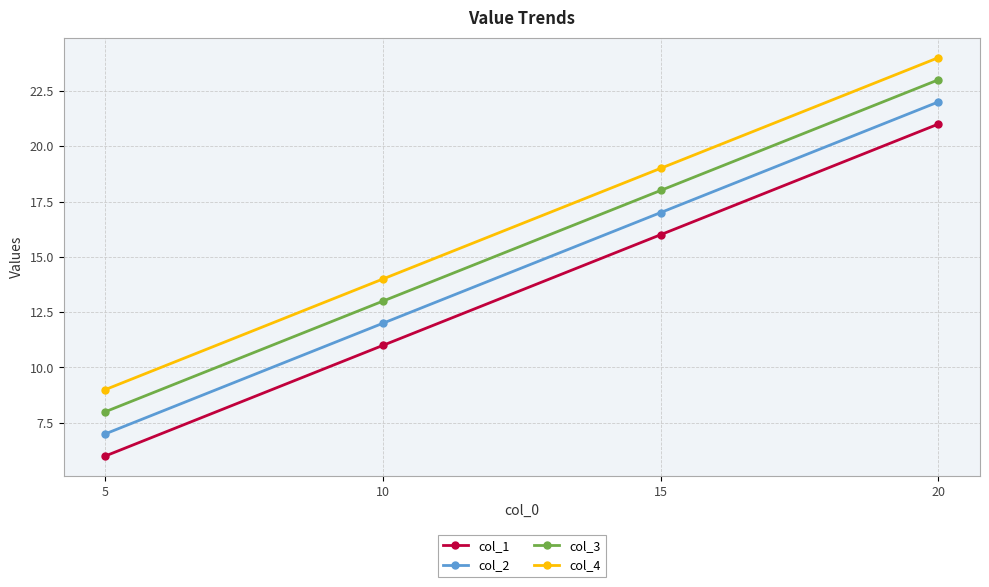

Rank the categories by col_1 value from highest to lowest.

20, 15, 10, 5